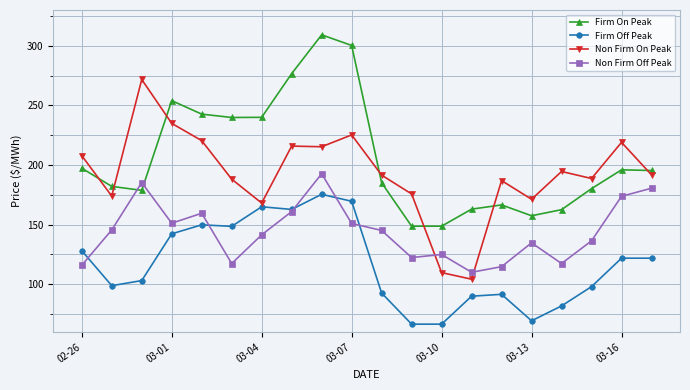

List the series in order of their peak value, lowest first.

Firm Off Peak, Non Firm Off Peak, Non Firm On Peak, Firm On Peak